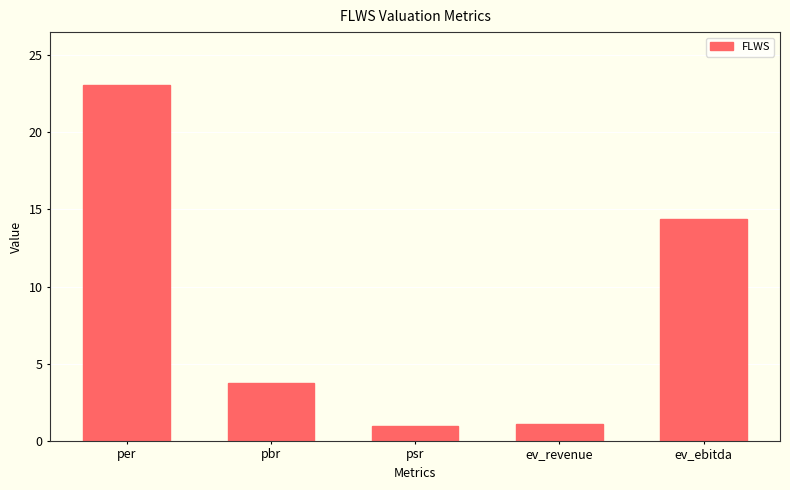

What is the minimum value shown in the chart?

0.9